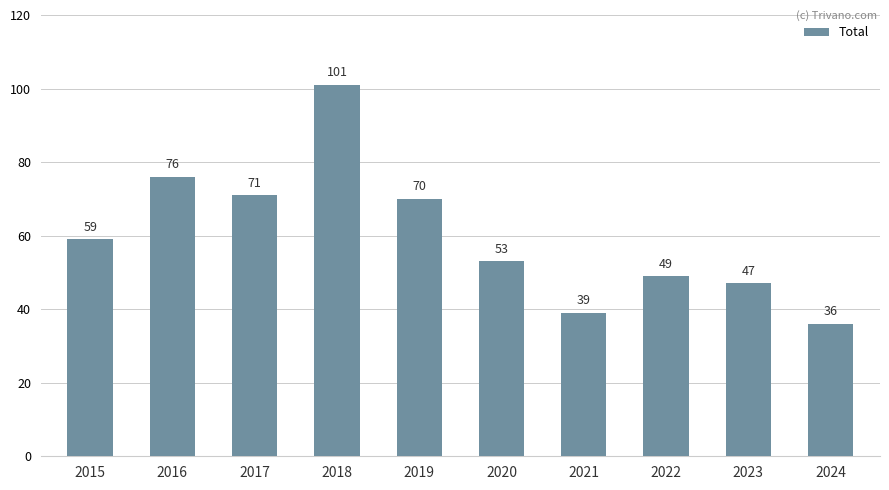

Rank the categories by value from lowest to highest.

2024, 2021, 2023, 2022, 2020, 2015, 2019, 2017, 2016, 2018